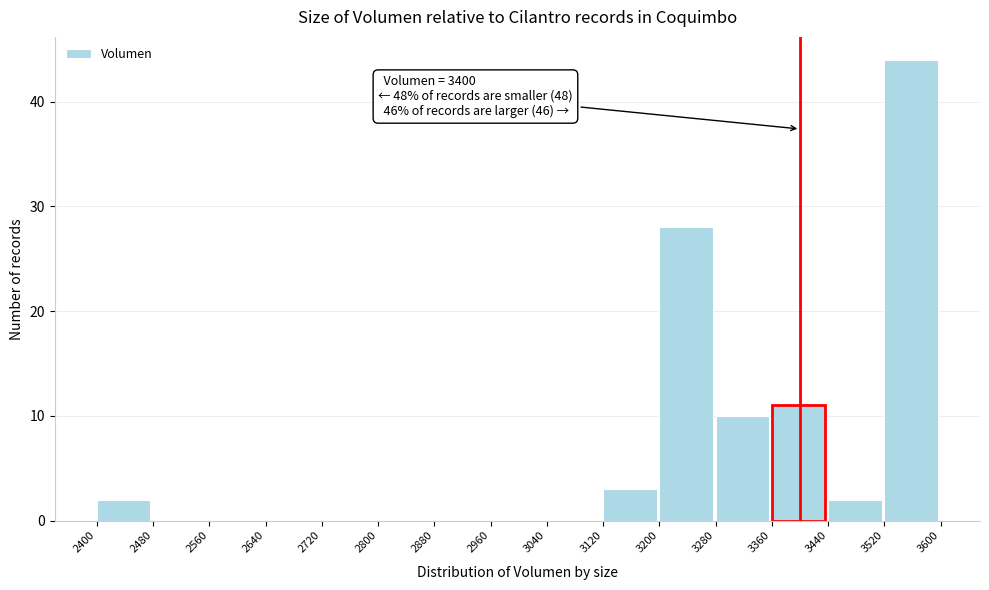

Which range on the x-axis has the tallest bar?

3520 to 3600